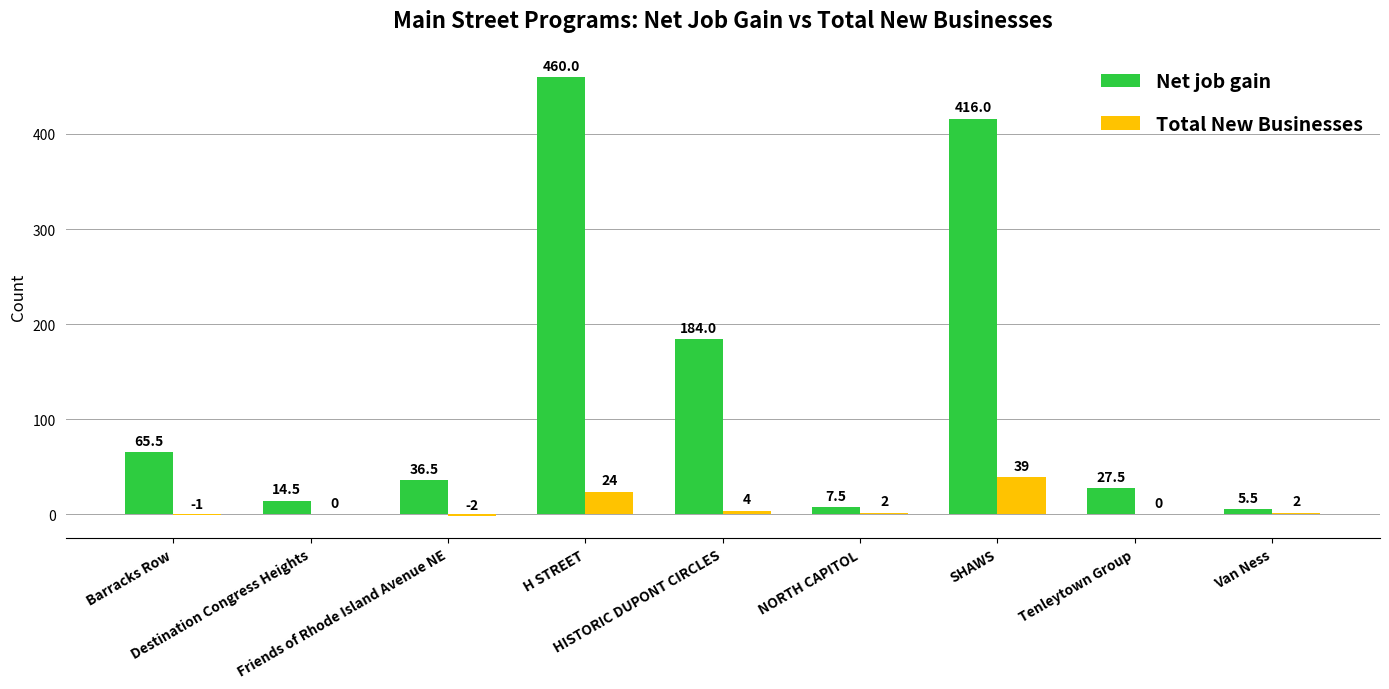

What is the maximum value shown in the chart?

460.0